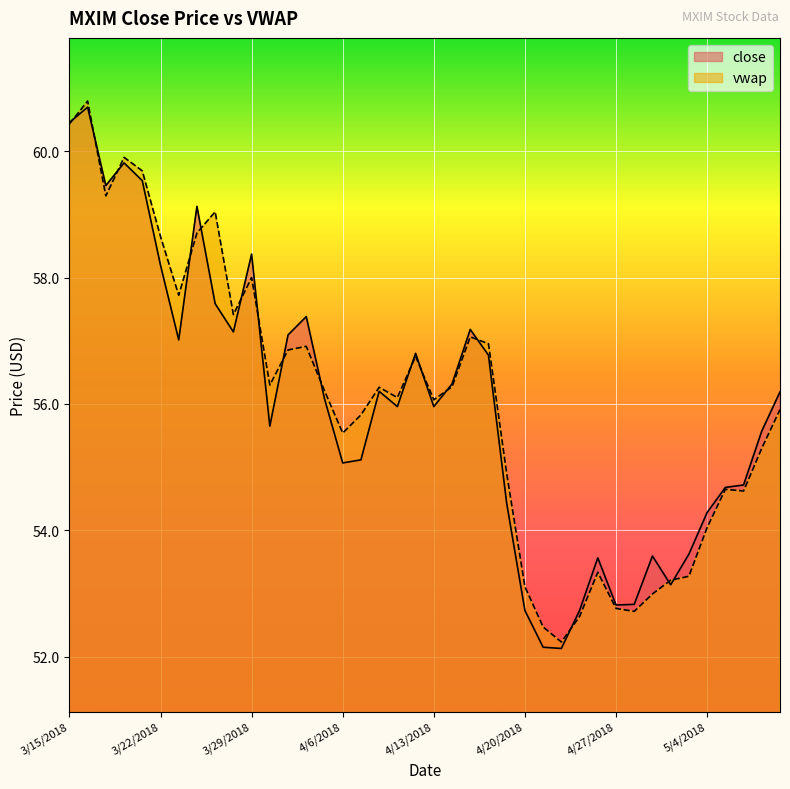

In close, how many points are lower than both neighbors (excluding endpoints)?

10